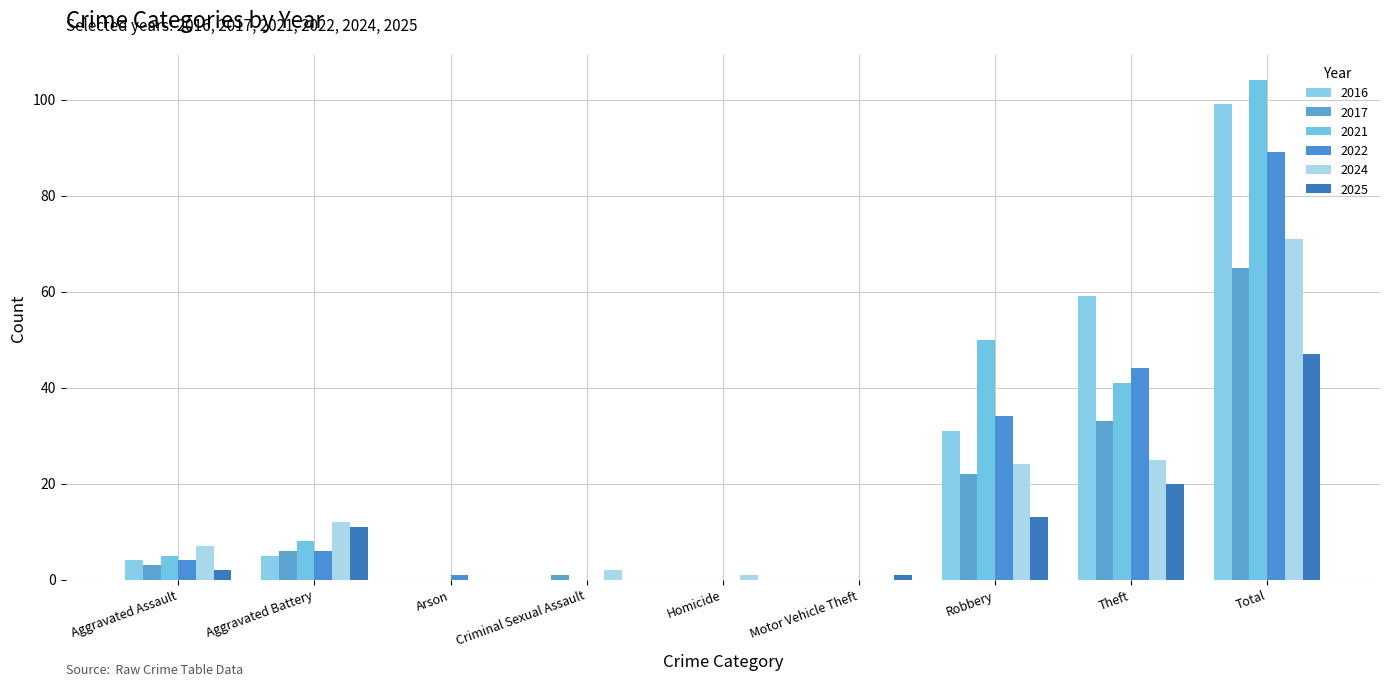

How many data points does each series have?

9